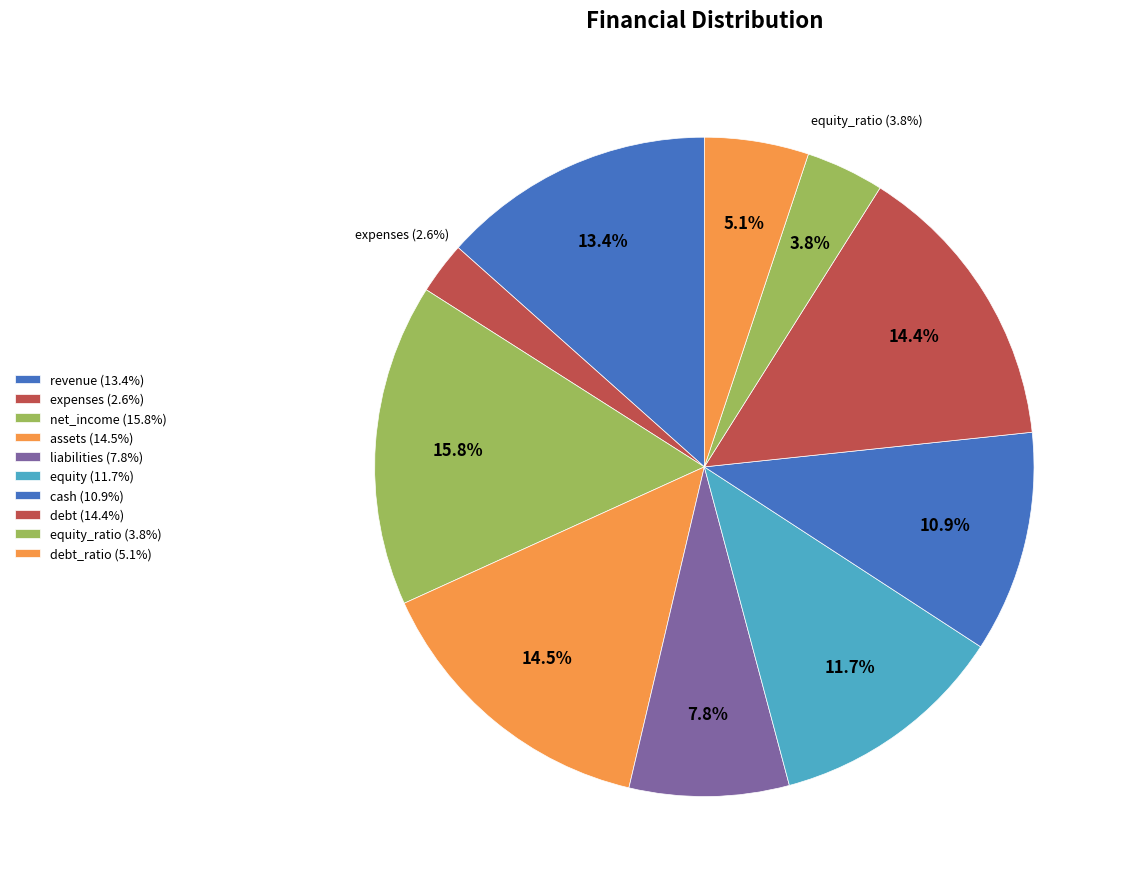

Is the sum of assets and net_income greater than half?

No